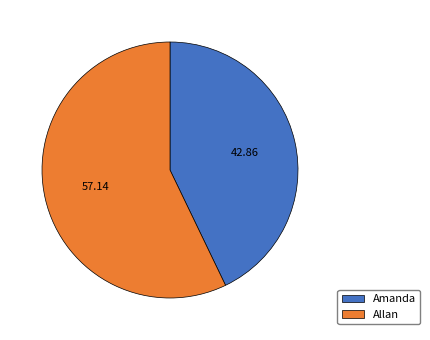

The Allan slice represents 65% of the pie. True or false?

False